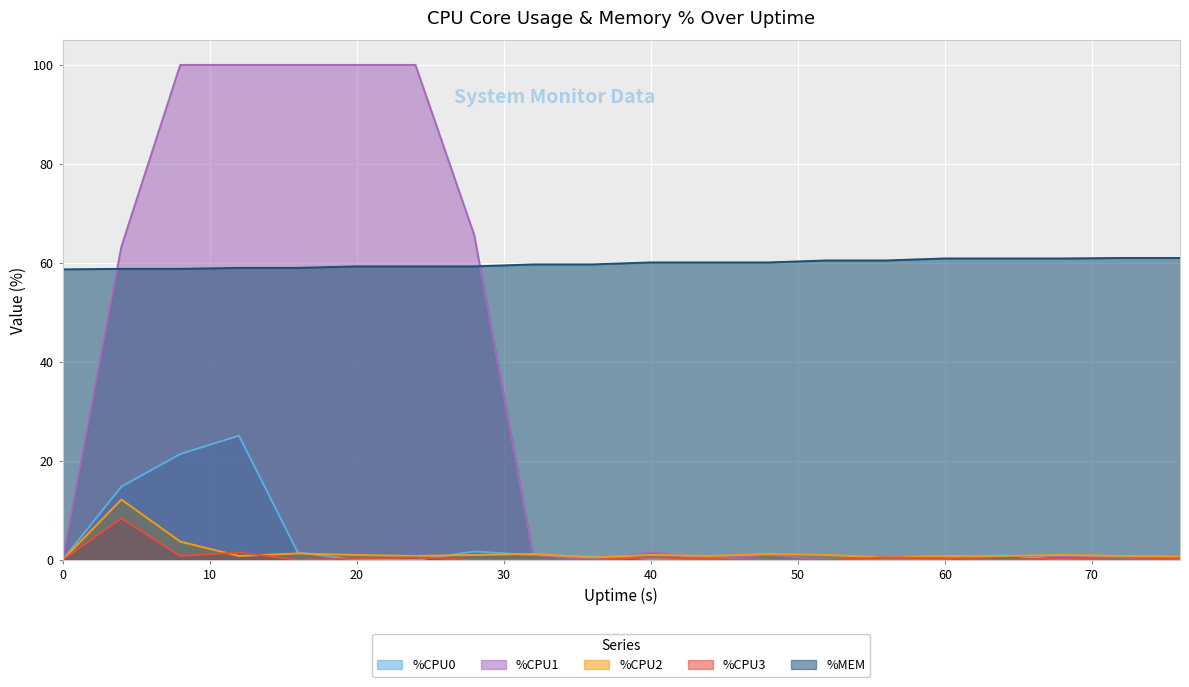

Reading left to right, extract all data points from this chart.

%CPU0: 0.0	14.8	21.4	25.1	1.5	0.0	0.0	1.7	1.0	0.7	0.2	0.3	0.0	0.0	0.0	0.3	1.0	0.0	0.0	0.3
%CPU1: 0.0	63.3	100.0	100.0	100.0	100.0	100.0	65.6	1.0	0.0	1.5	0.3	1.0	0.0	0.0	0.2	0.8	0.8	0.5	0.0
%CPU2: 0.0	12.2	3.7	0.8	1.3	1.0	0.8	1.0	1.2	0.5	1.0	0.8	1.2	1.0	0.5	0.8	0.8	1.0	0.8	0.7
%CPU3: 0.0	8.4	0.8	1.5	0.0	0.3	0.5	0.0	0.0	0.0	0.5	0.2	0.0	0.0	0.5	0.3	0.0	0.3	0.0	0.3
%MEM: 58.7	58.8	58.8	59.0	59.0	59.3	59.3	59.3	59.7	59.7	60.1	60.1	60.1	60.5	60.5	60.9	60.9	60.9	61.0	61.0